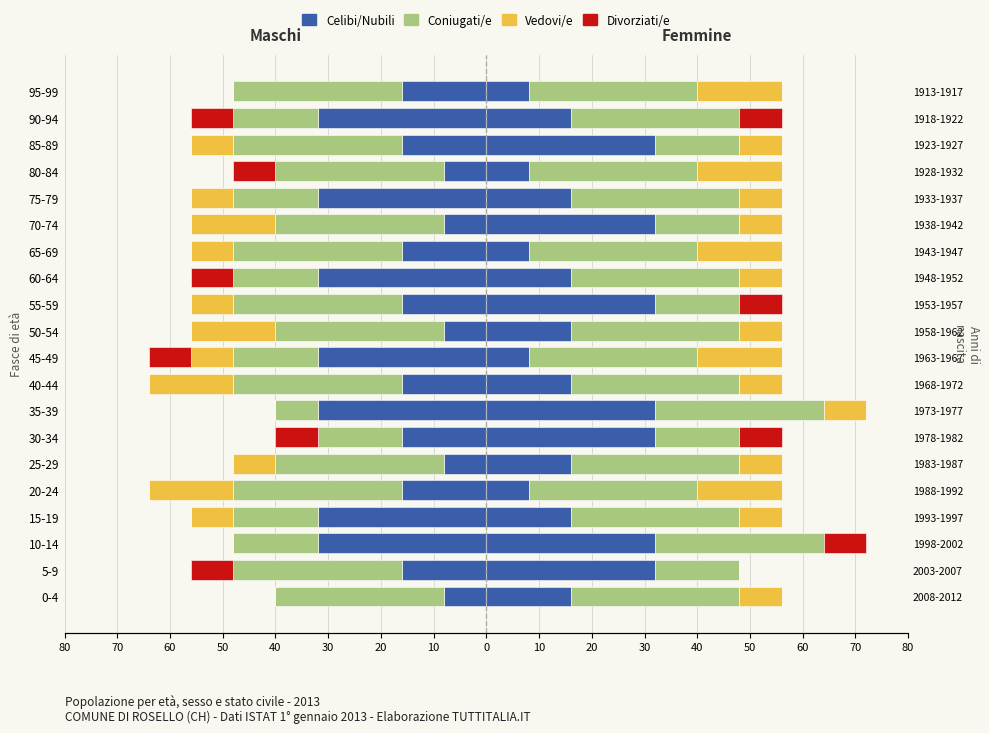

Which has a higher value, 85-89 or 40-44?

85-89